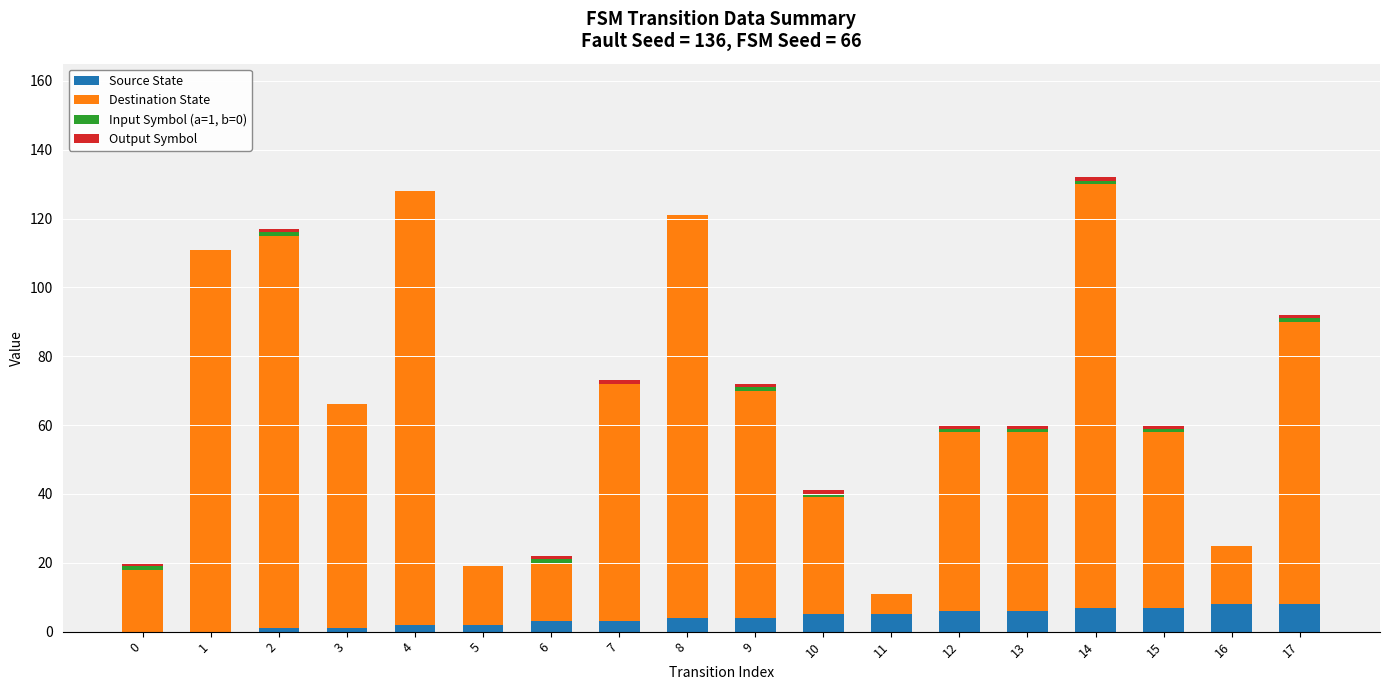

How many Output Symbol values are between 0 and 1?

18